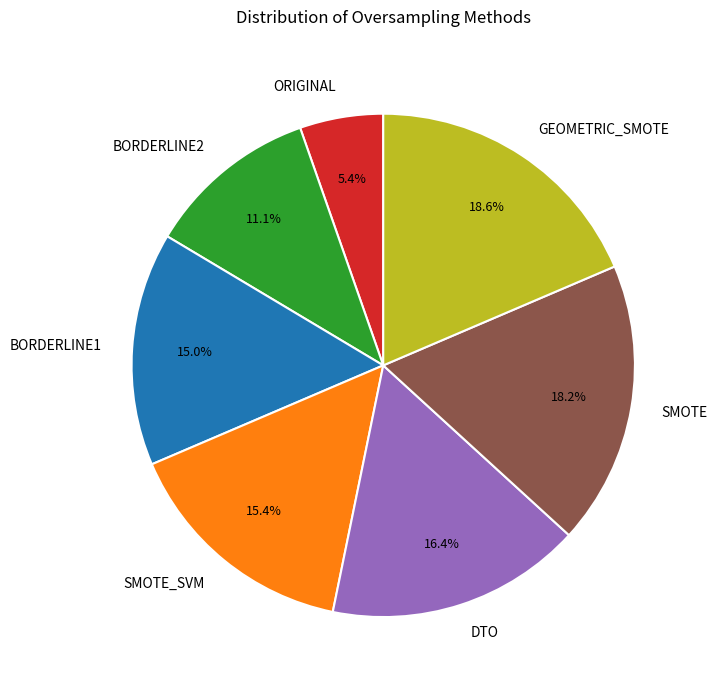

To the nearest percent, what portion does GEOMETRIC_SMOTE represent?

19%